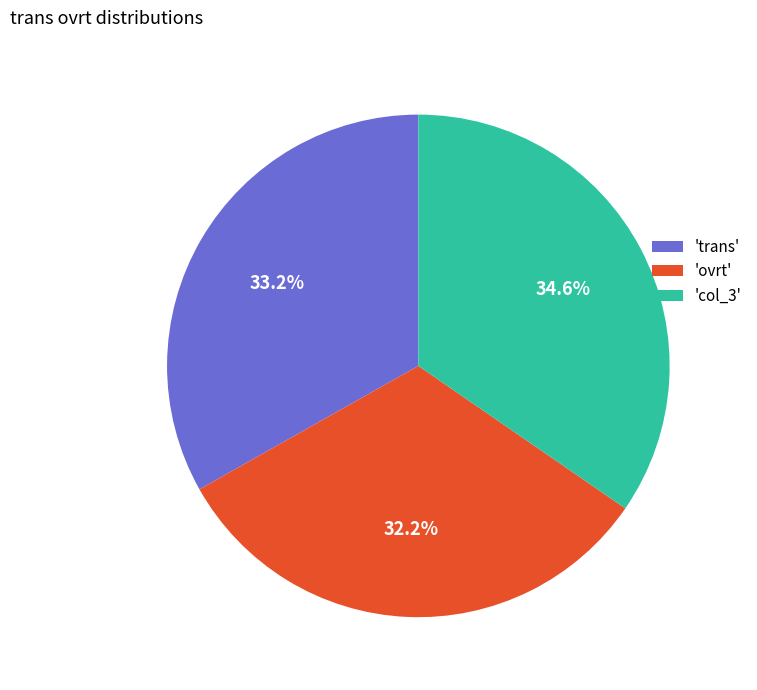

What is the smallest slice in the pie chart?

'ovrt'